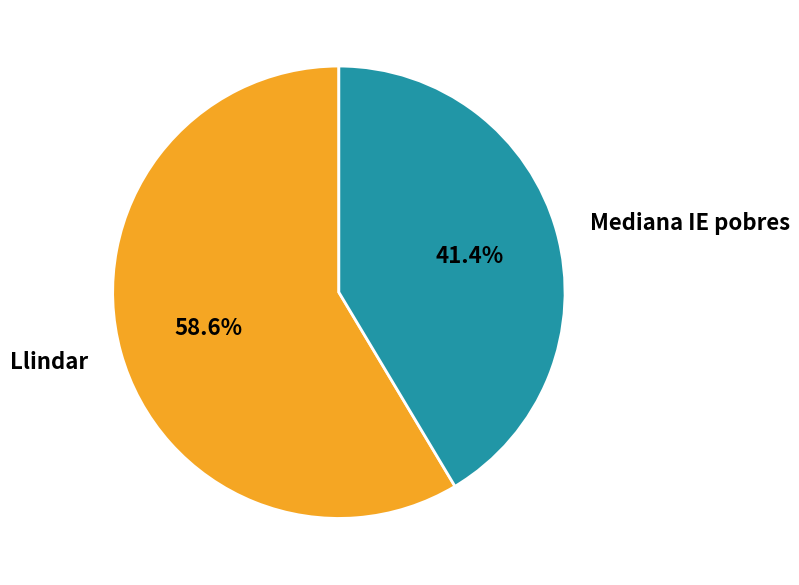

Is it true that Mediana IE pobres is 41% of the pie?

True